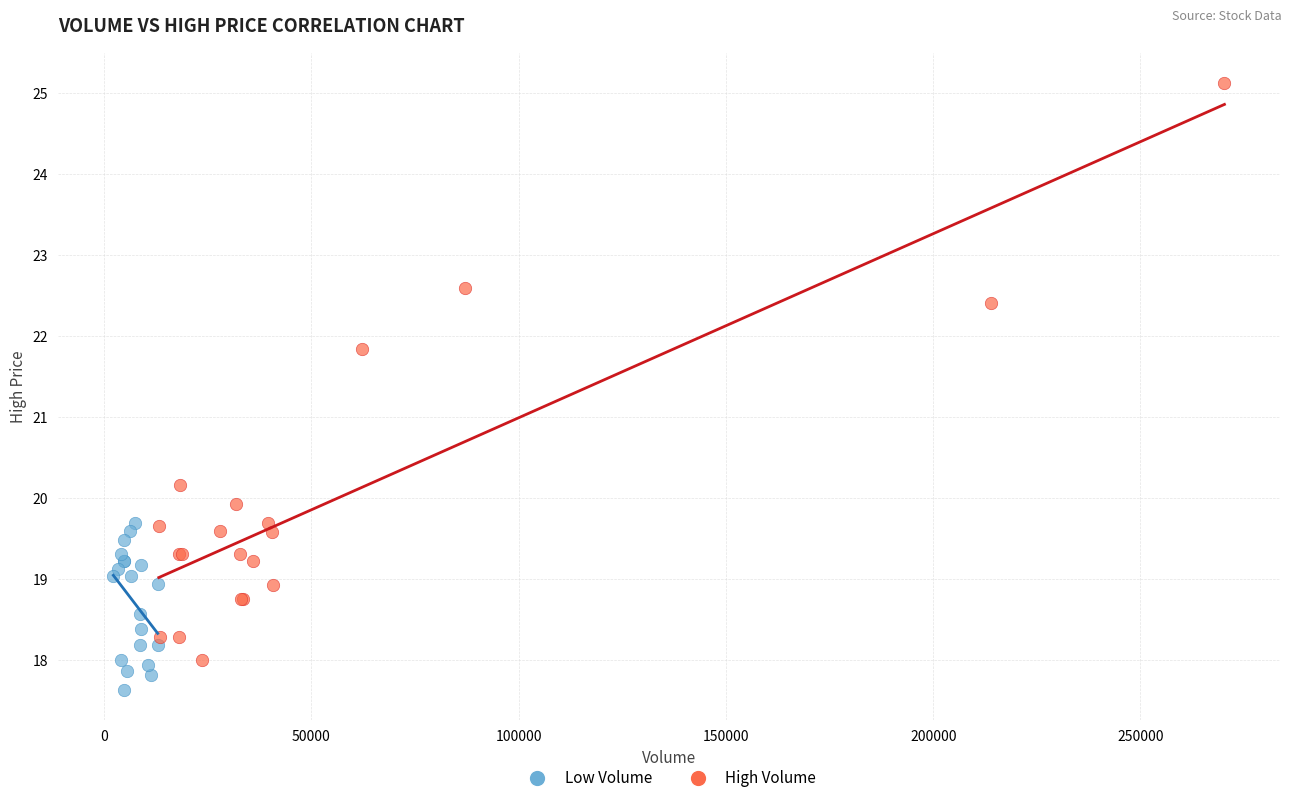

Which series reaches the minimum Y coordinate?

Low Volume